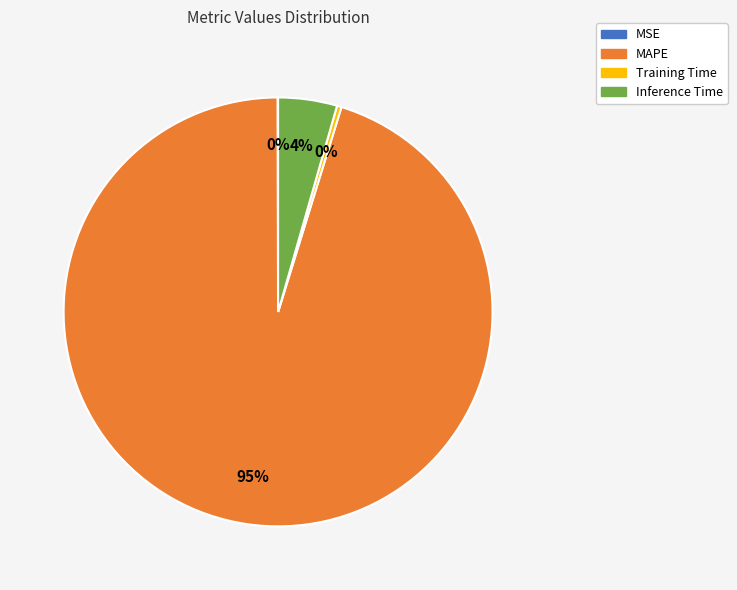

To the nearest percent, what is the average slice percentage?

25%